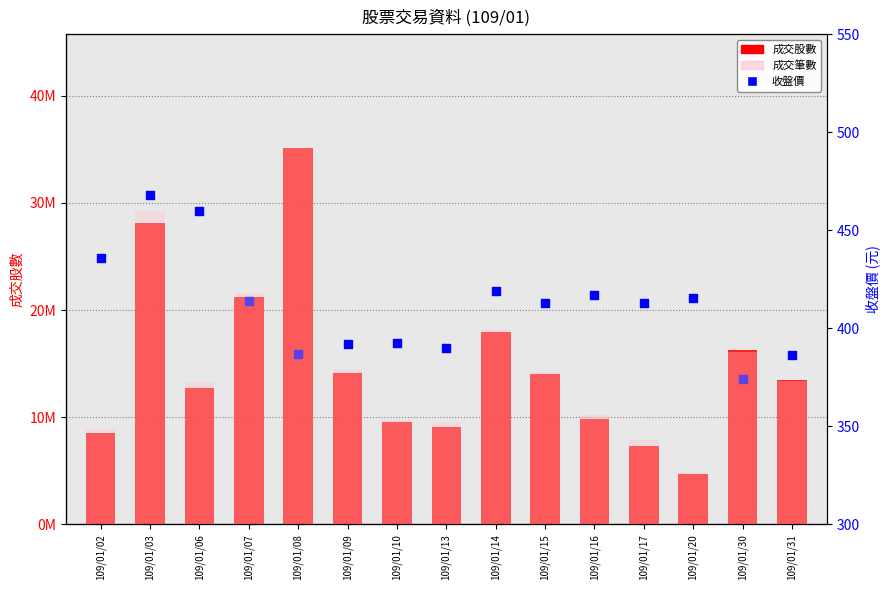

Which series reaches the minimum Y coordinate?

收盤價